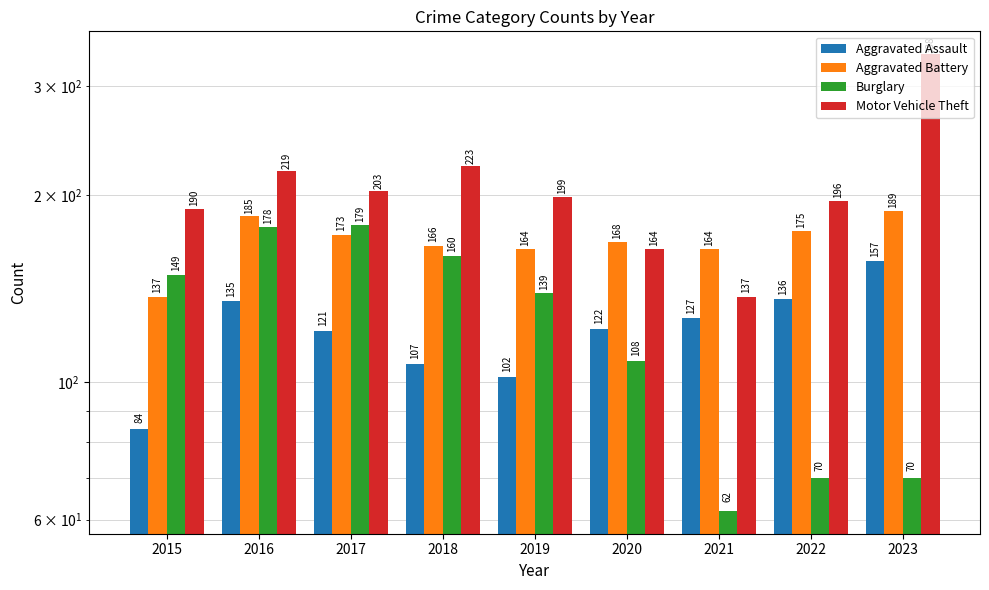

What is the difference between the maximum and minimum values in the Burglary series?

117